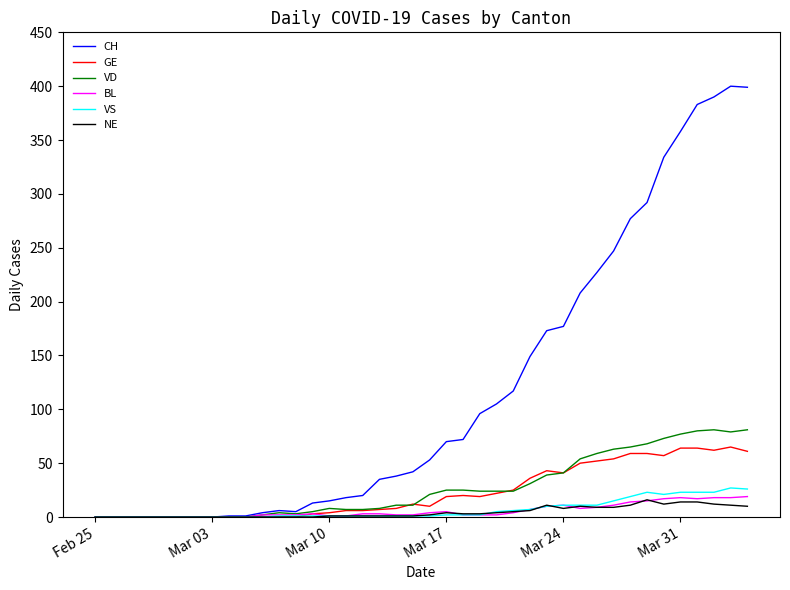

What is the maximum value for NE?

16